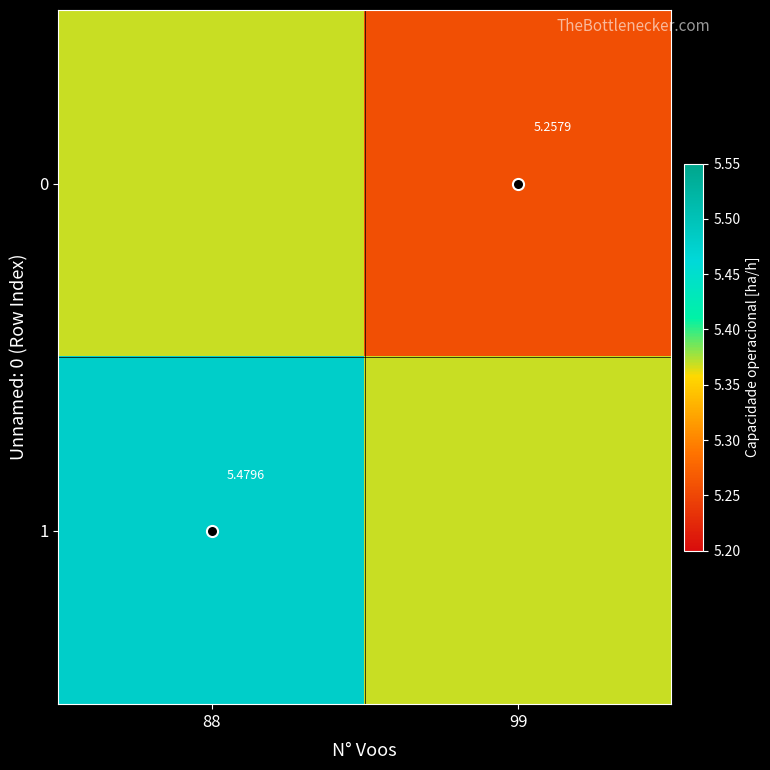

What is the spread (max minus min) of values at 88?

0.1